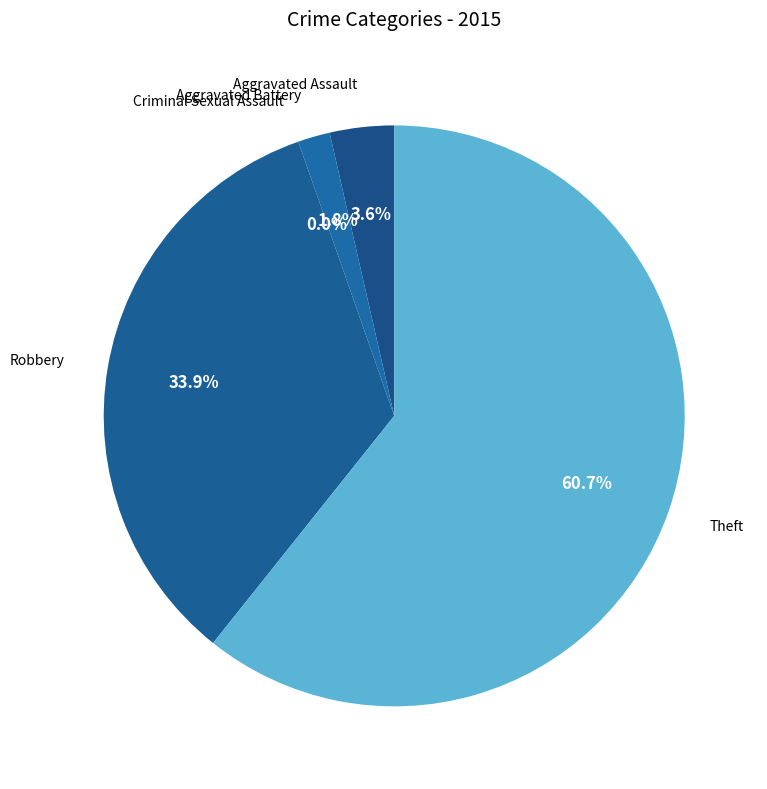

To the nearest percent, what percentage of the pie is Theft?

61%